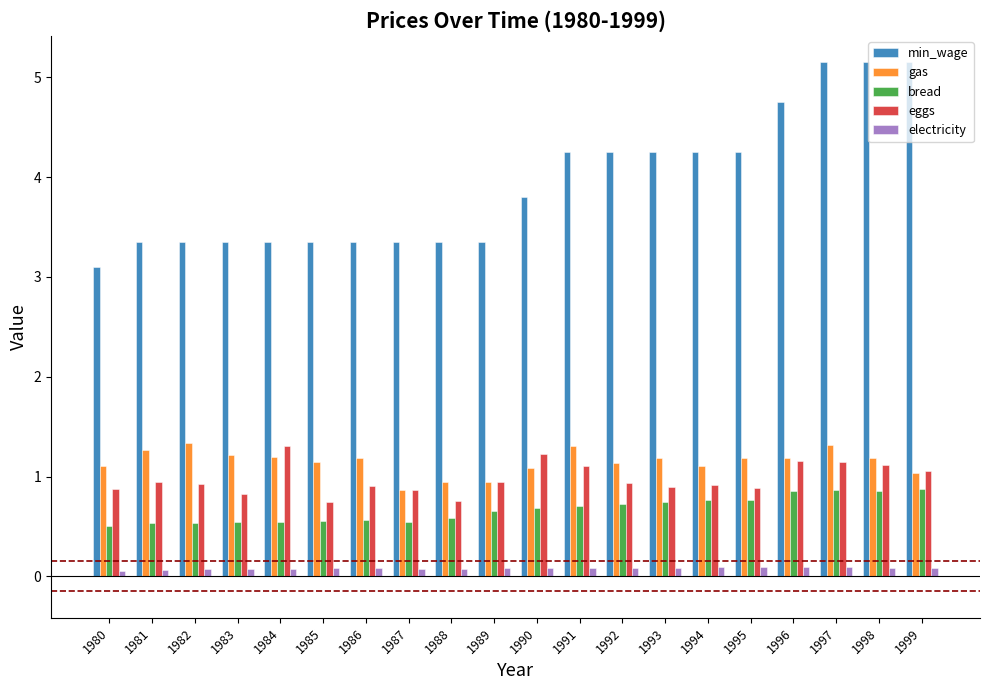

Does the chart contain any negative values?

No